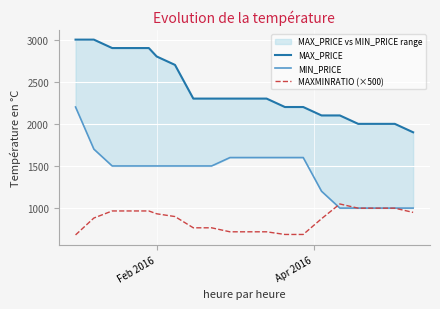

What is the difference between the second highest and second lowest values in the MIN_PRICE series?

700.0